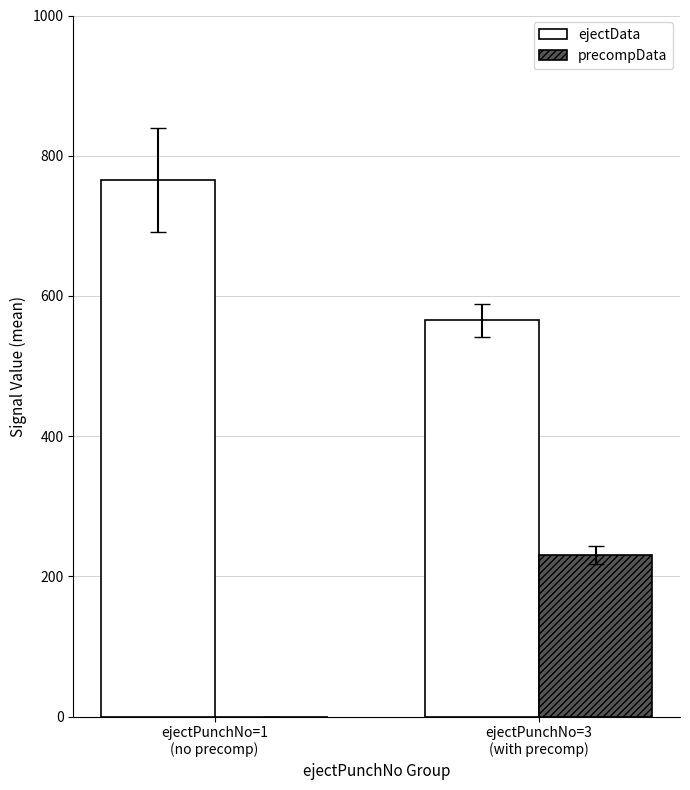

How many precompData values are between 0 and 231?

2